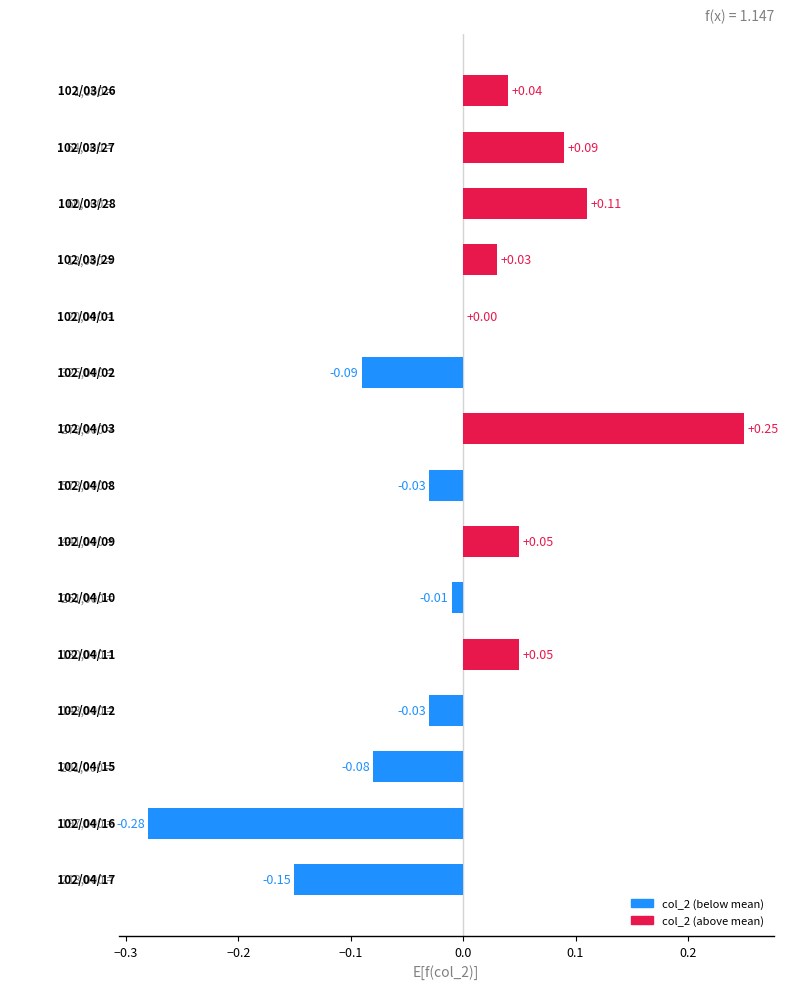

Are the bars horizontal?

Yes